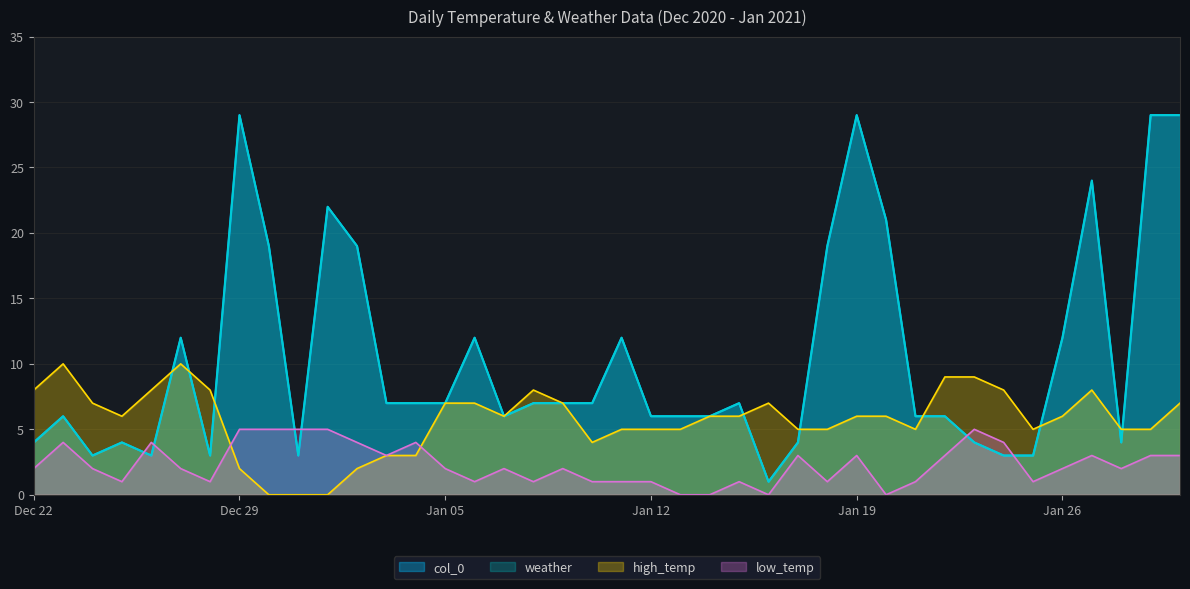

What position from the right is Jan 19?

12